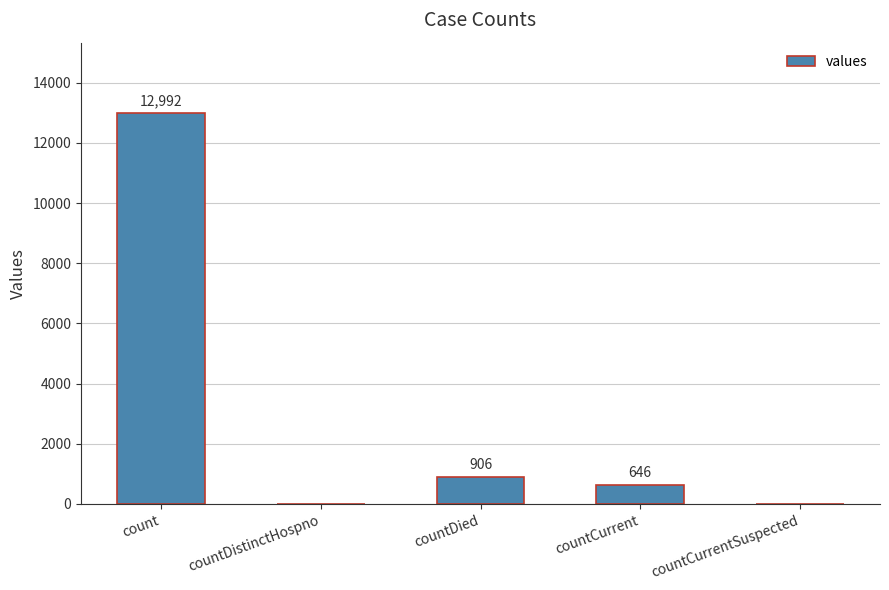

At which category does the chart reach its peak across all series?

count